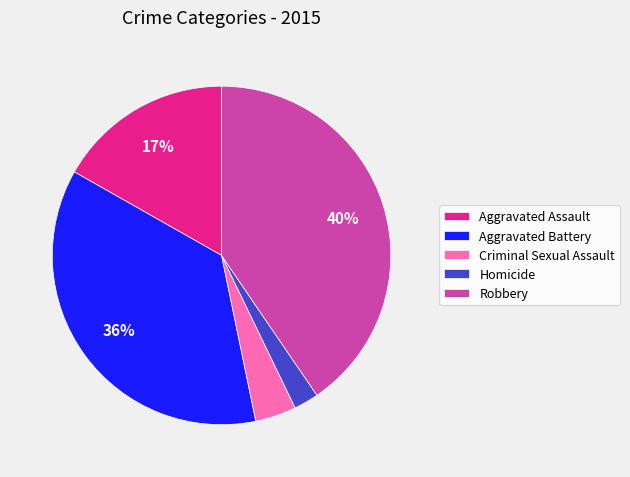

Is there a majority slice in this chart?

No